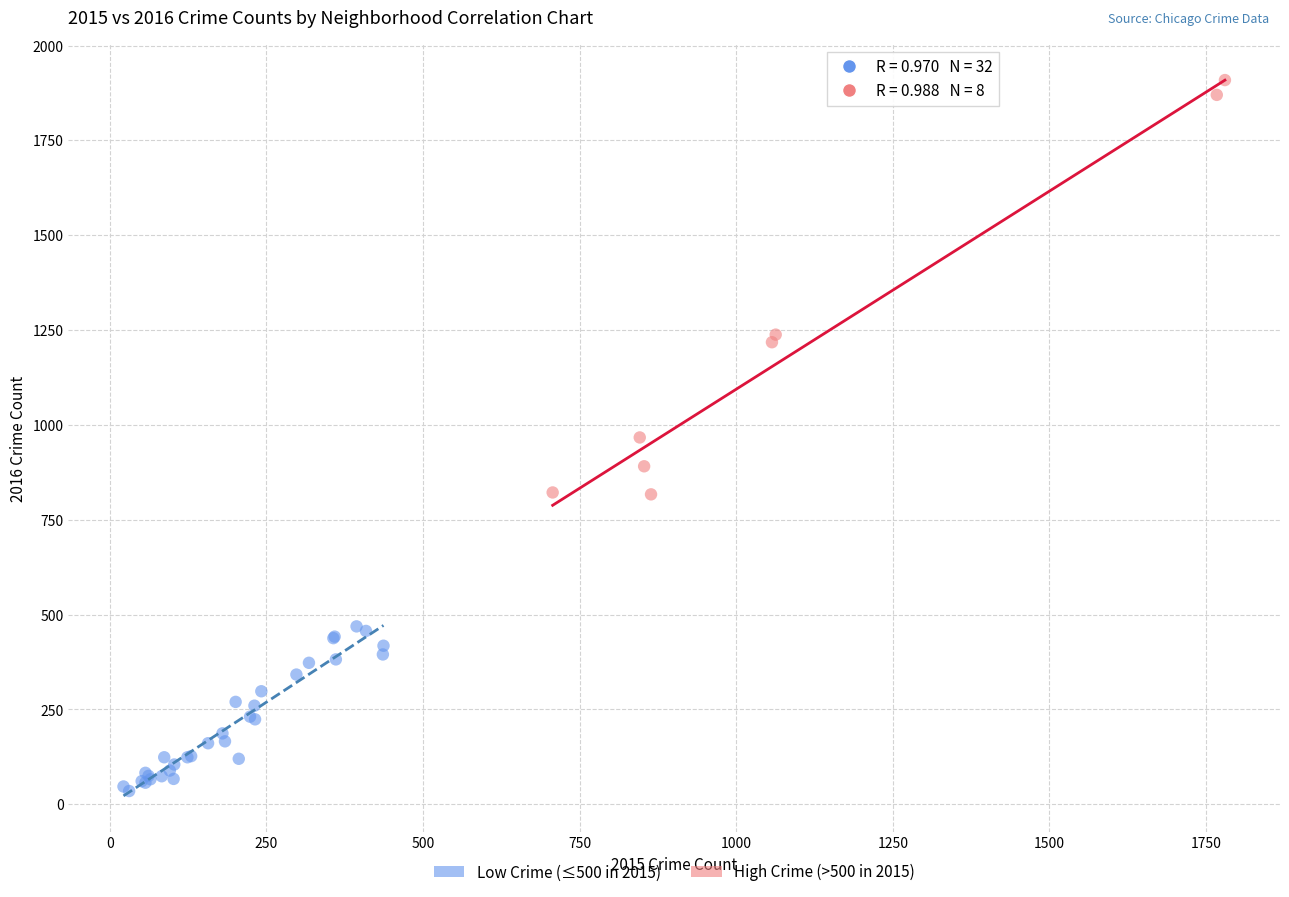

Which series reaches the maximum Y coordinate?

High Crime (>500 in 2015)